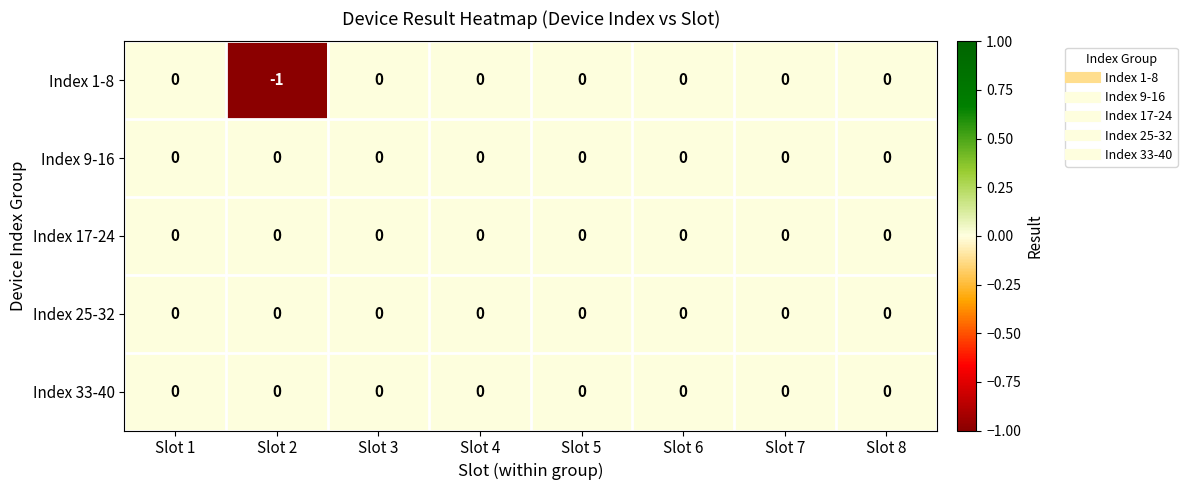

The Index 9-16 series shows 0 at Slot 1. True or false?

True